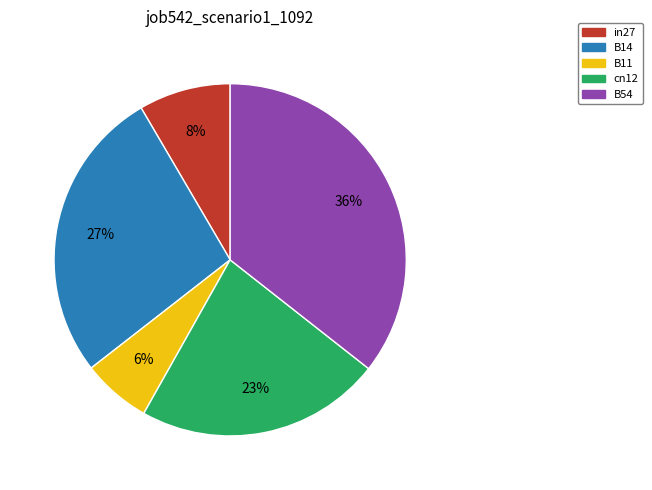

How many segments does this pie chart have?

5